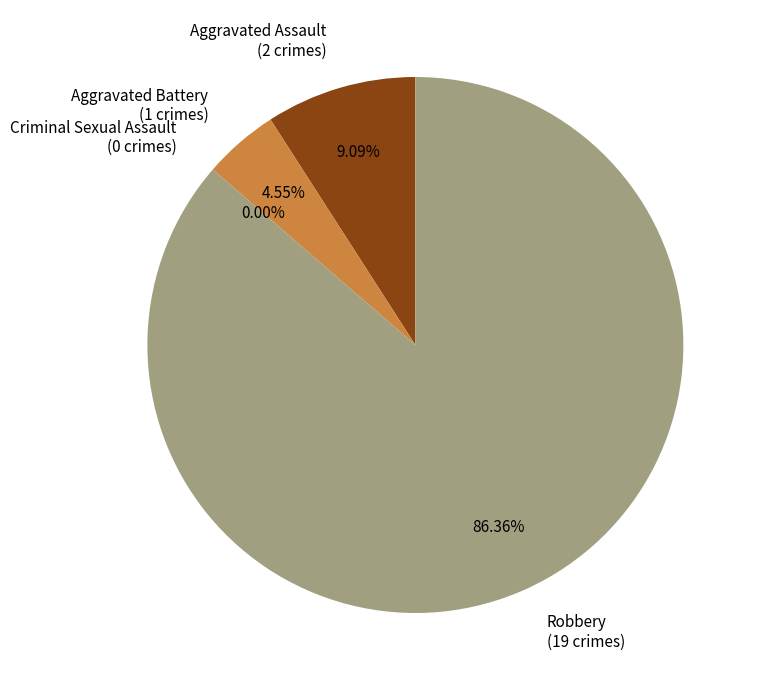

Between Aggravated Battery and Robbery, which is larger?

Robbery